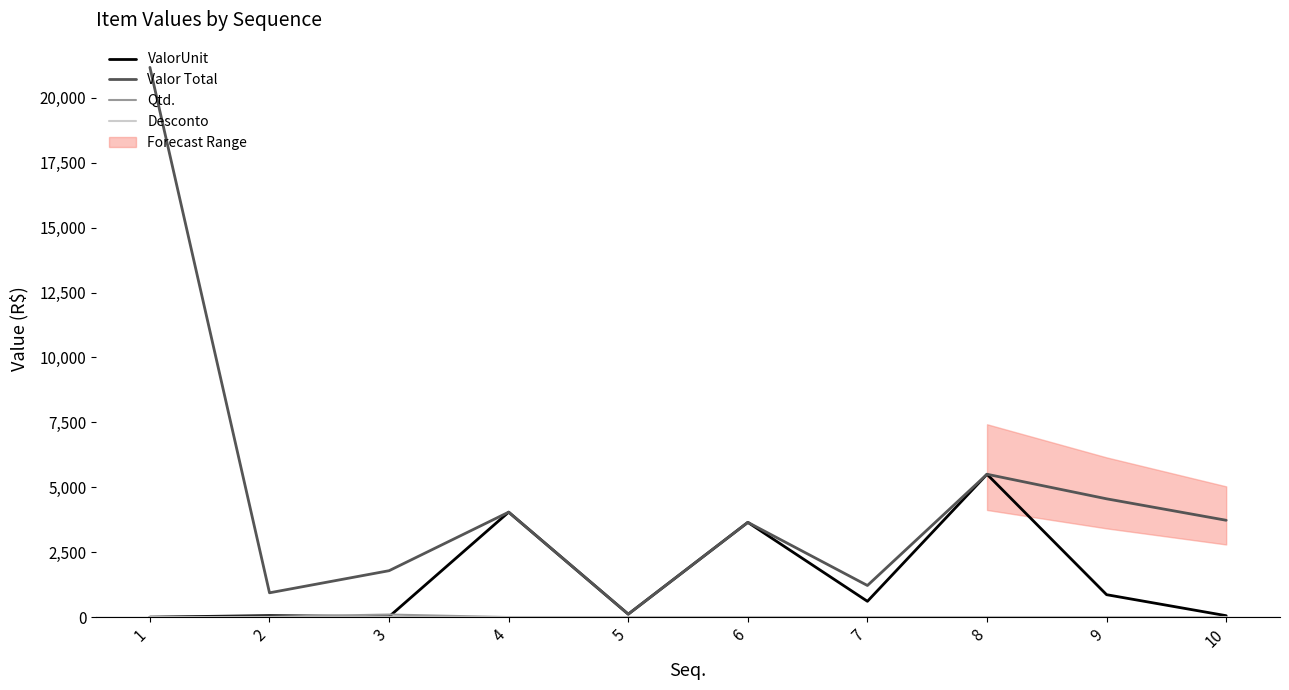

What is the total value across all series at 6?

7299.8